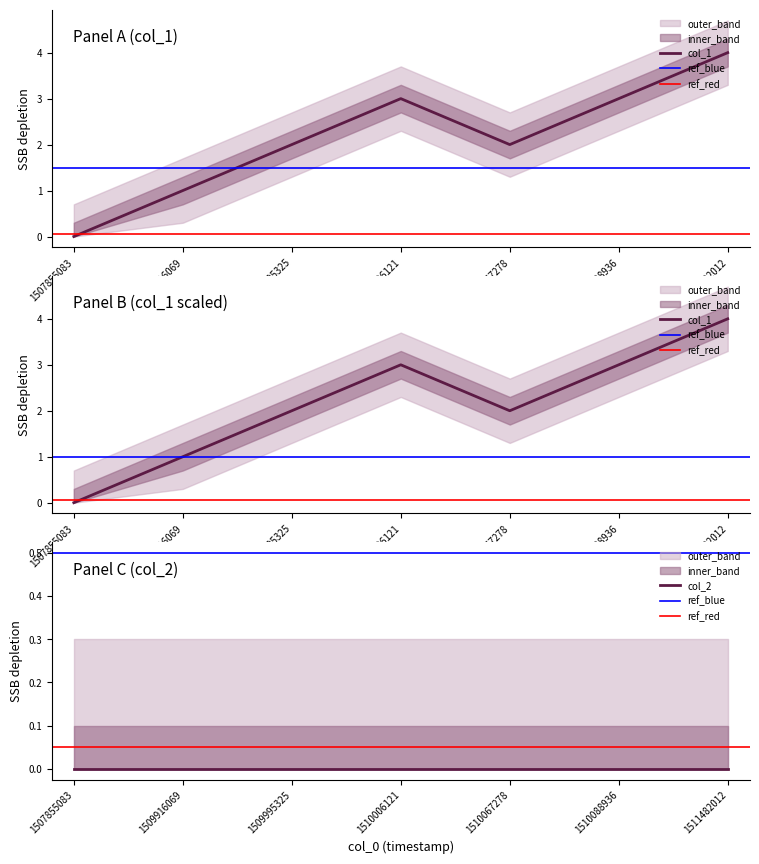

Reading left to right, list all the values displayed in this chart.

1507855083=0	1509916069=1	1509995325=2	1510006121=3	1510067278=2	1510088936=3	1511482012=4